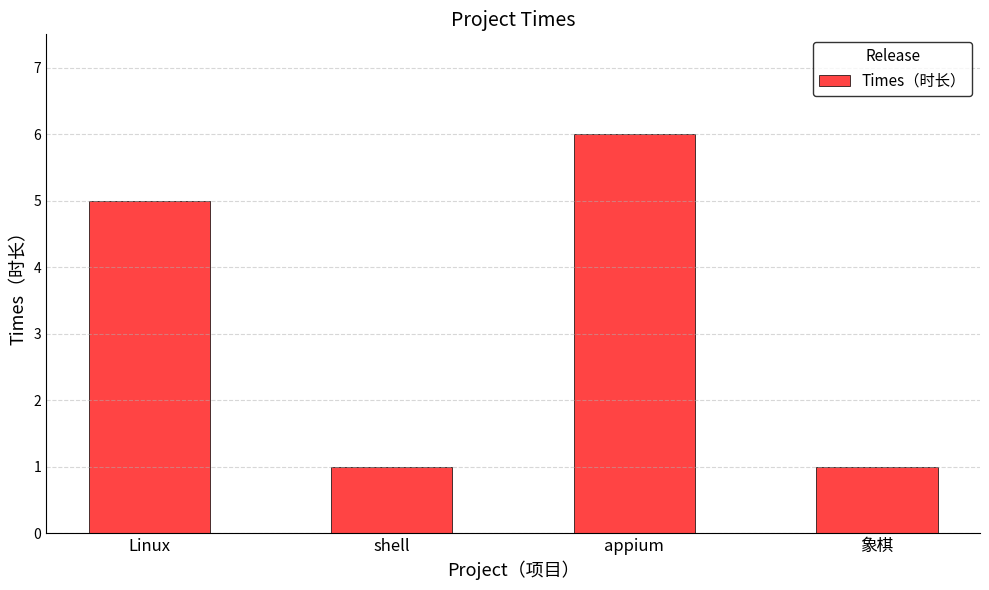

What is the value of the 3rd bar from the left?

6